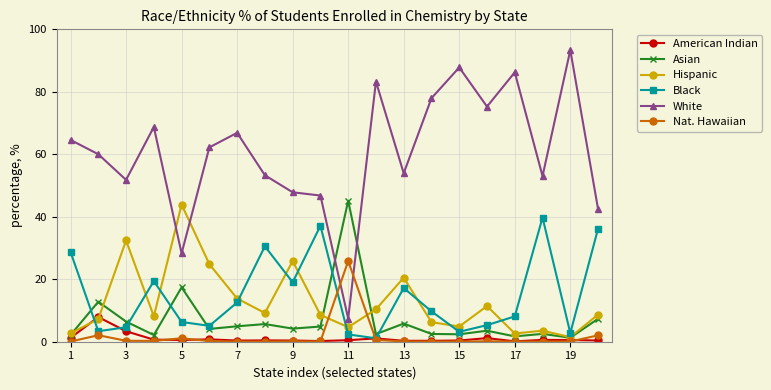

What are all the series names shown in the legend?

American Indian, Asian, Hispanic, Black, White, Nat. Hawaiian